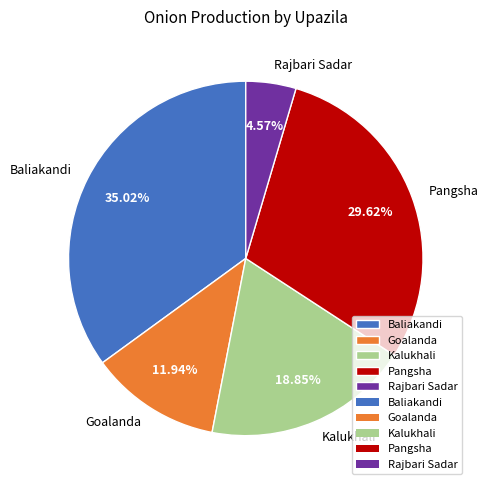

The Kalukhali slice represents 19% of the pie. True or false?

True